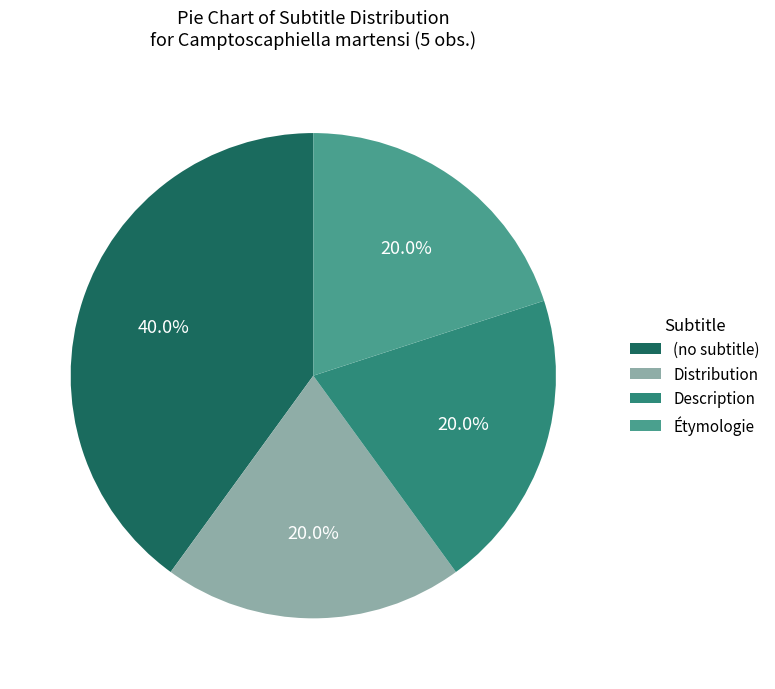

Count the number of slices in the pie.

4